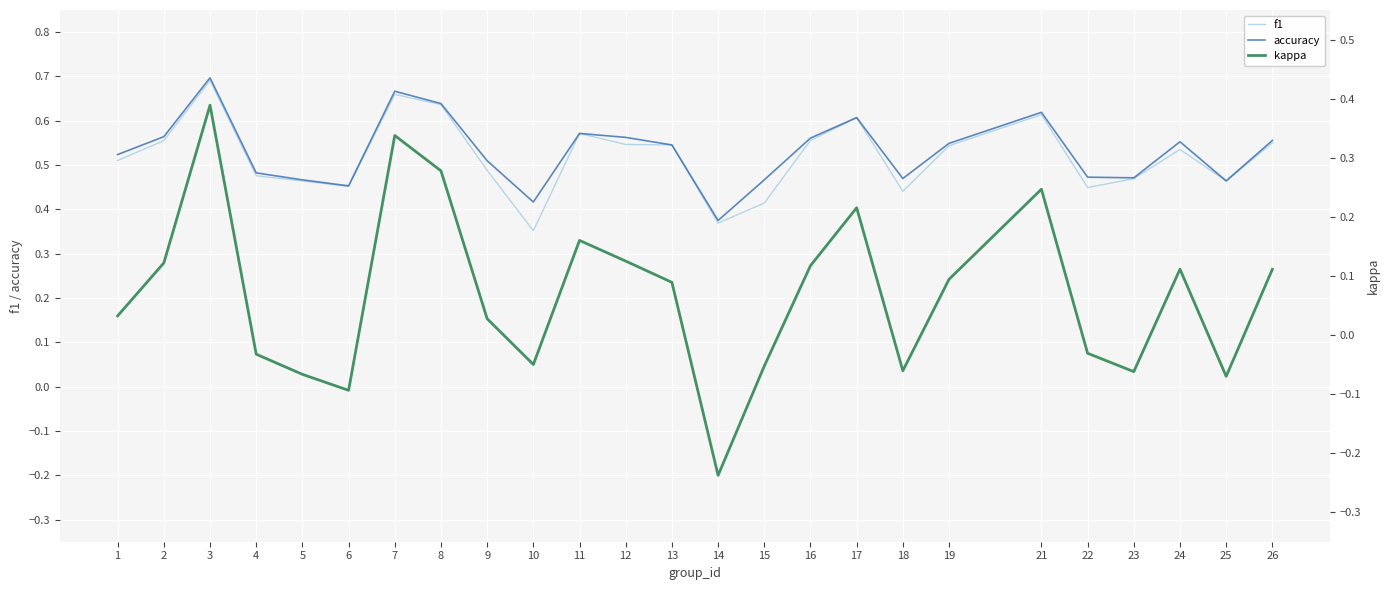

Where is the first local minimum for accuracy?

6